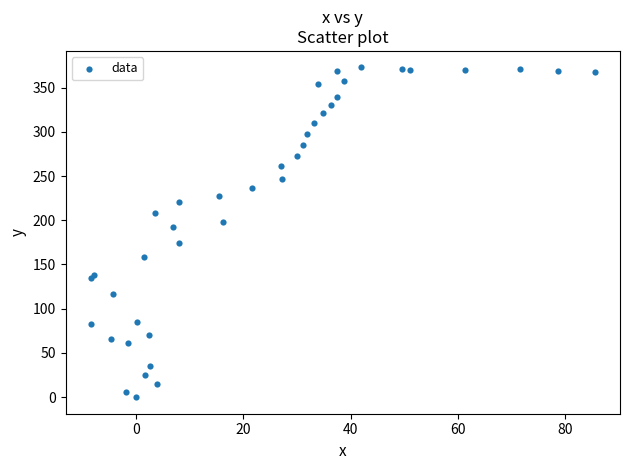

What Y value in the scatter plot is closest to 186?

191.9